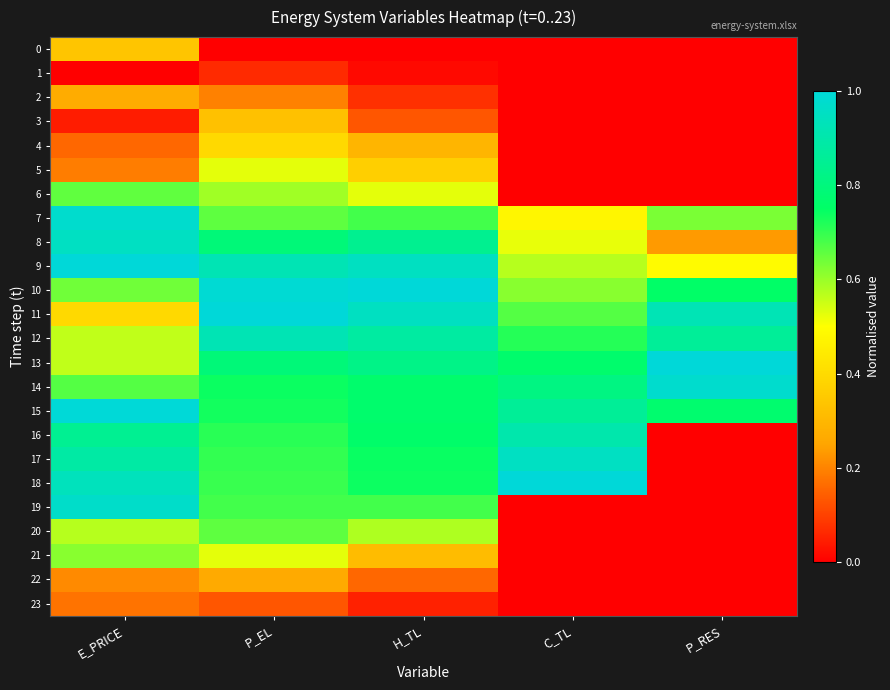

What is the greatest value displayed?

1.0